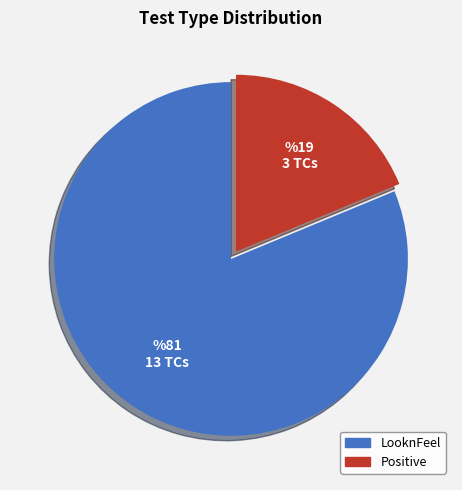

Is it true that Positive is 11% of the pie?

False